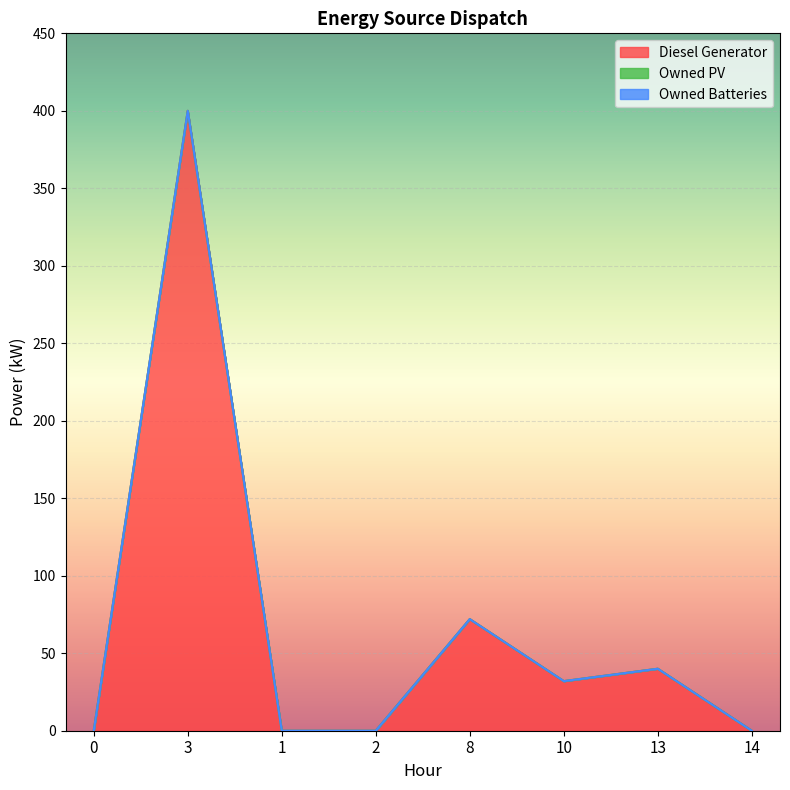

Does the chart display data point markers on the line(s)?

No